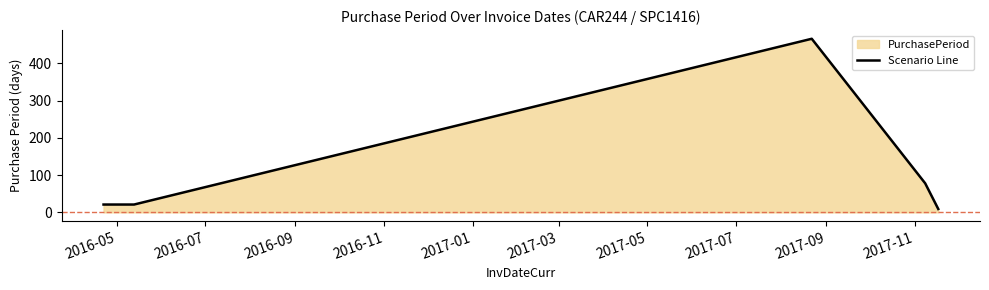

What is the average value?

119